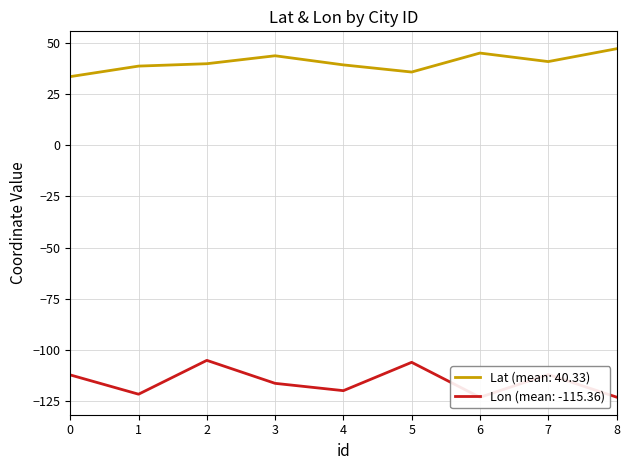

What is the difference between the Lon values at 4 and 8?

3.1